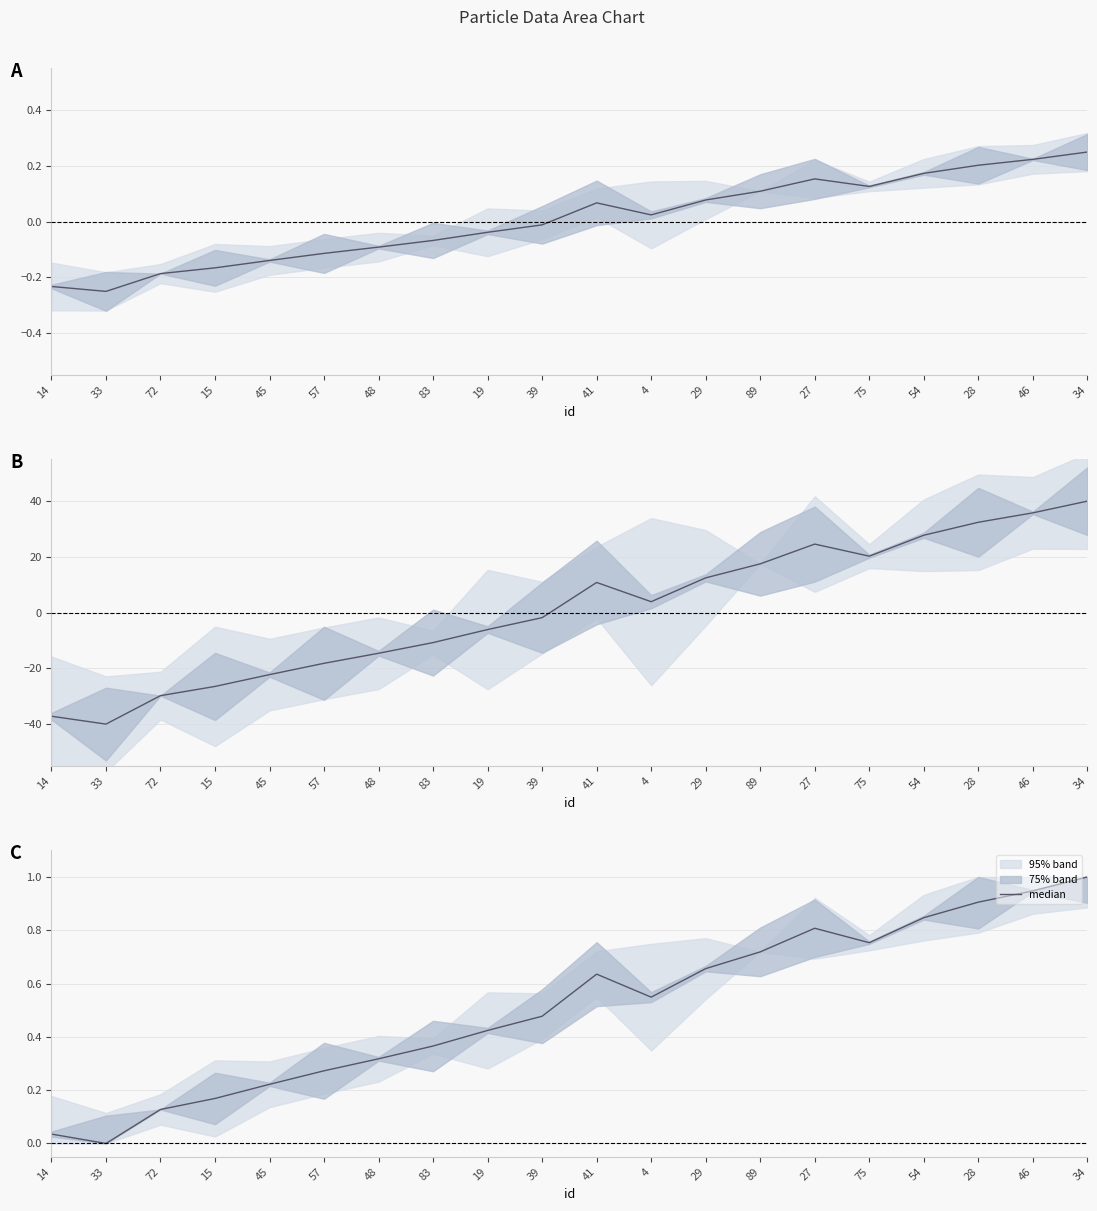

Reading right to left, extract all data points from this chart.

1.0	0.9	0.9	0.8	0.8	0.8	0.7	0.7	0.5	0.6	0.5	0.4	0.4	0.3	0.3	0.2	0.2	0.1	0.0	0.0